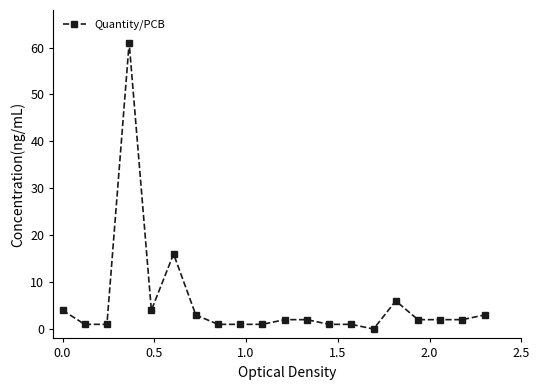

What is the maximum value shown in the chart?

61